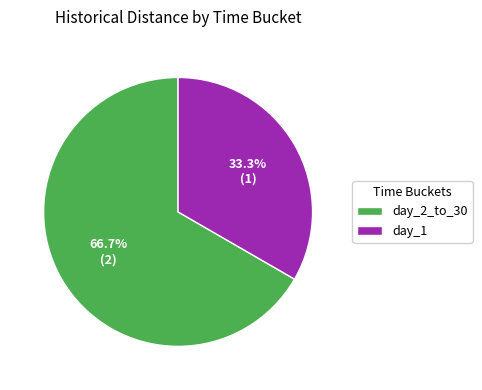

Is it true that day_1 is 33% of the pie?

True